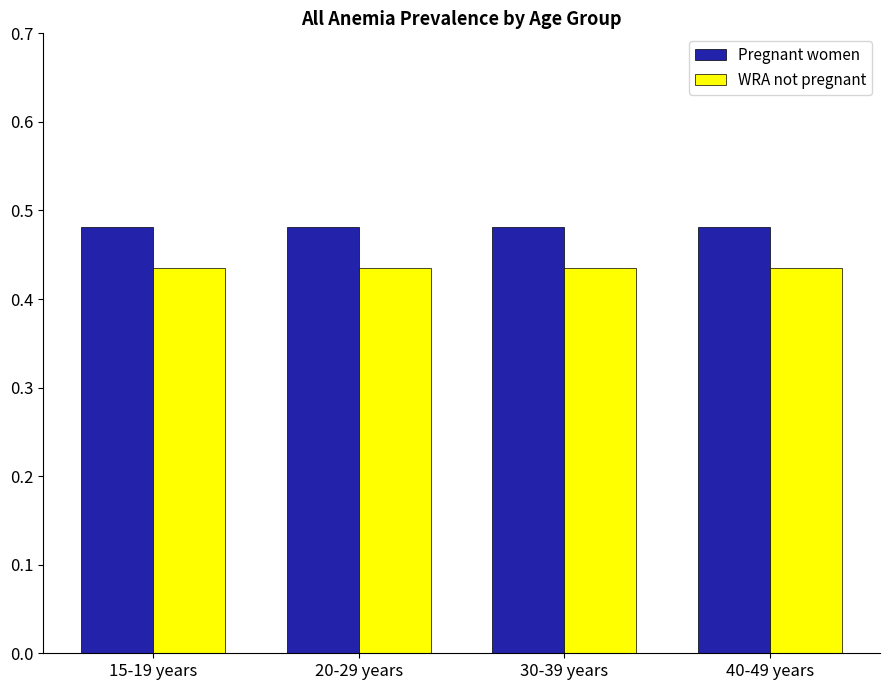

What is the sum of all Pregnant women values?

1.9